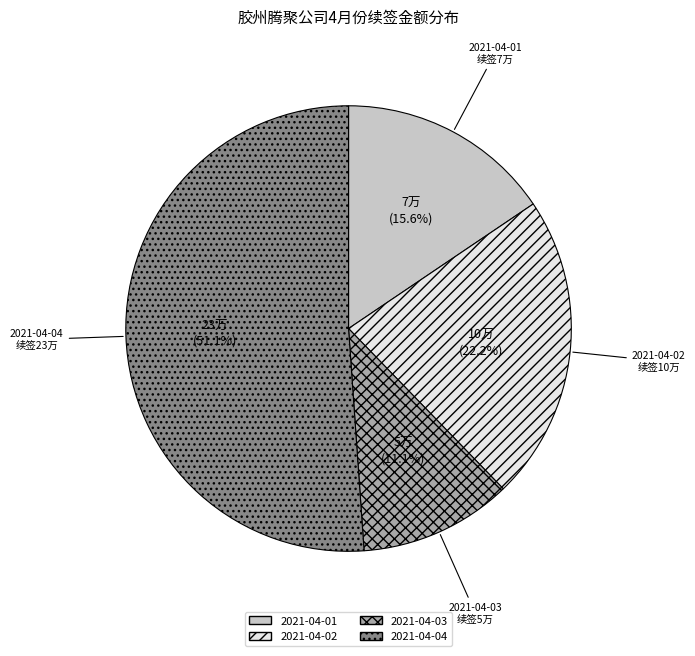

To the nearest percent, what is the average slice percentage?

25%